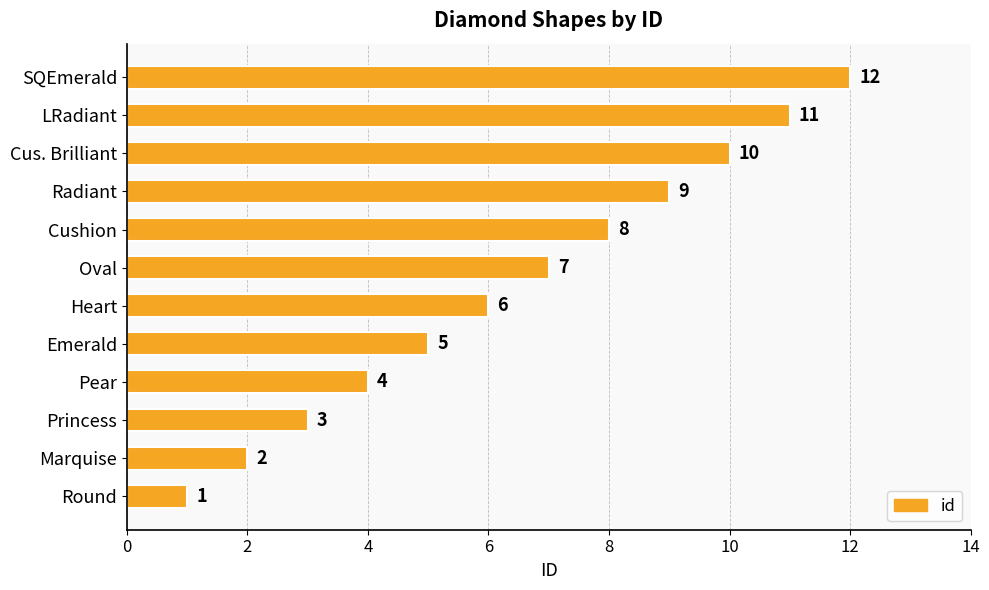

What is the difference between the maximum and minimum values?

11